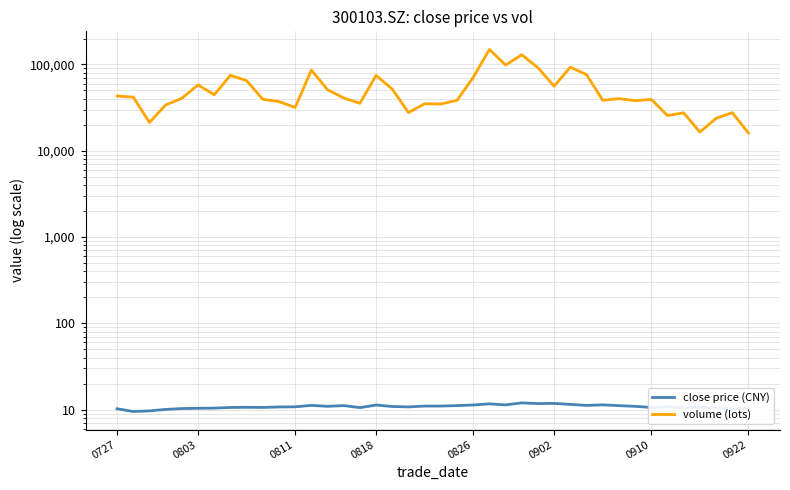

What is the value of the volume (lots) point at the 38th from the left?

23727.0